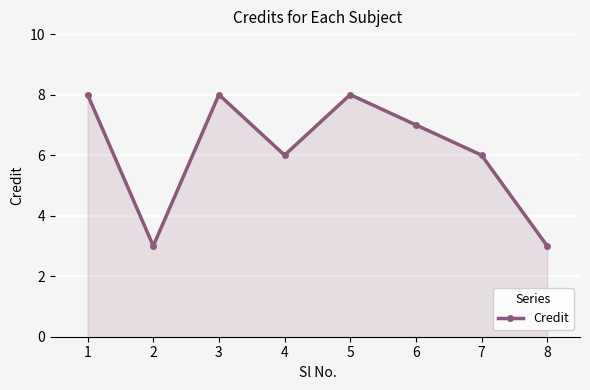

What is the difference between the values at 4 and 1?

2